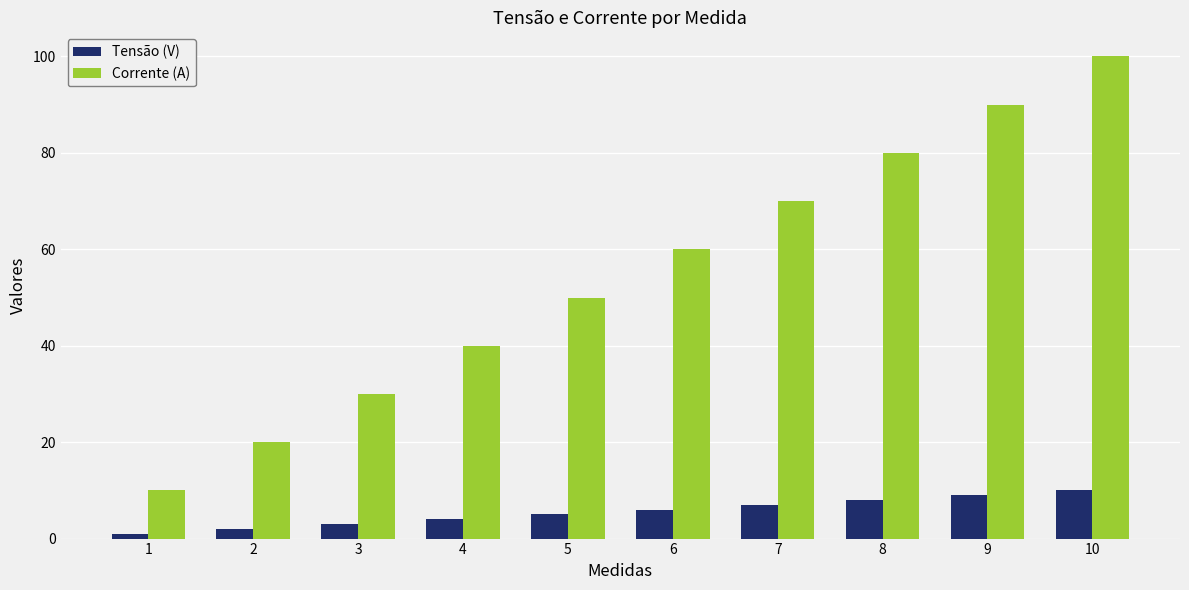

What are all the series names shown in the legend?

Tensão (V), Corrente (A)